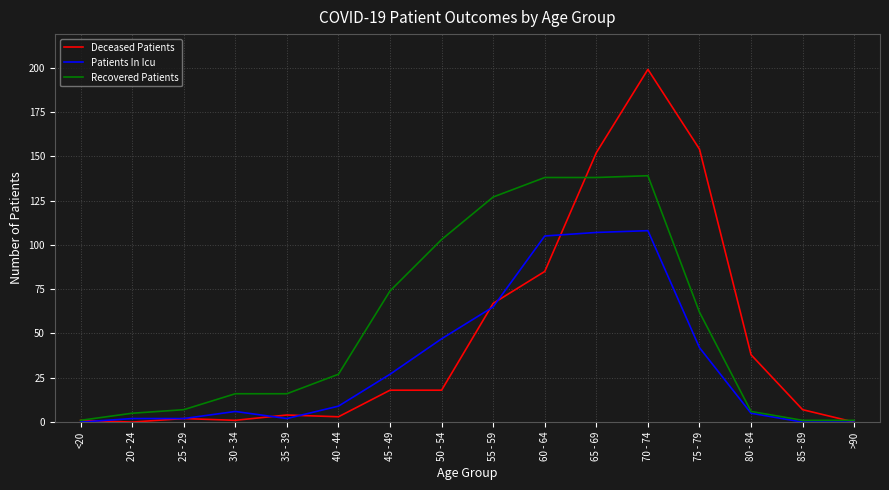

Rank the series by their maximum value, from highest to lowest.

Deceased Patients, Recovered Patients, Patients In Icu